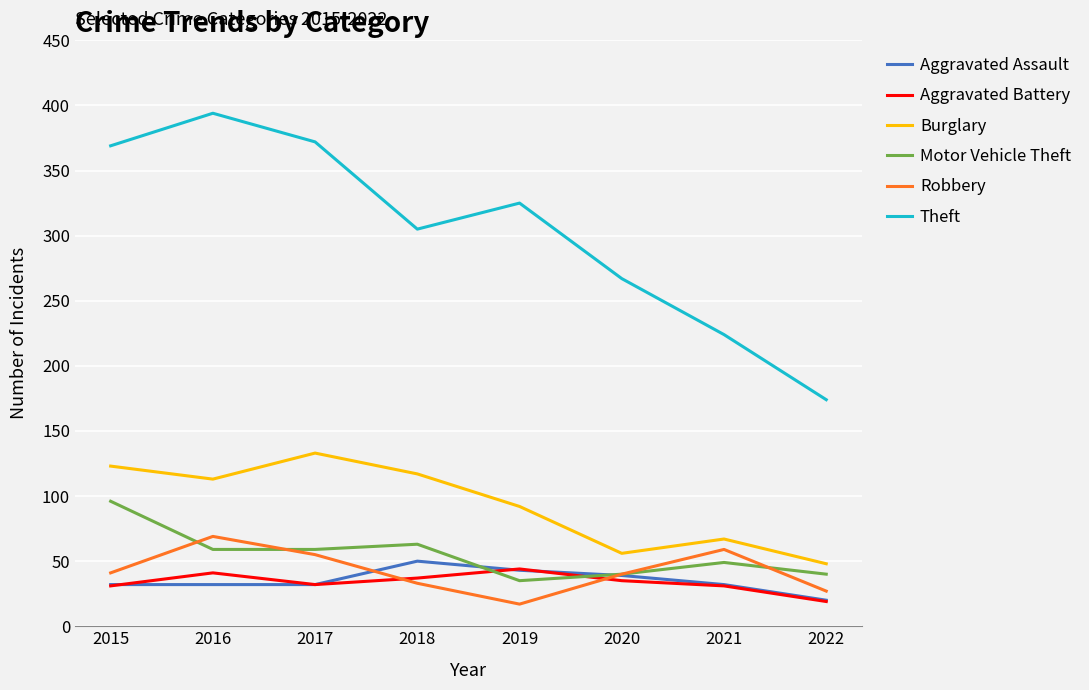

Which series has the largest total across all categories?

Theft